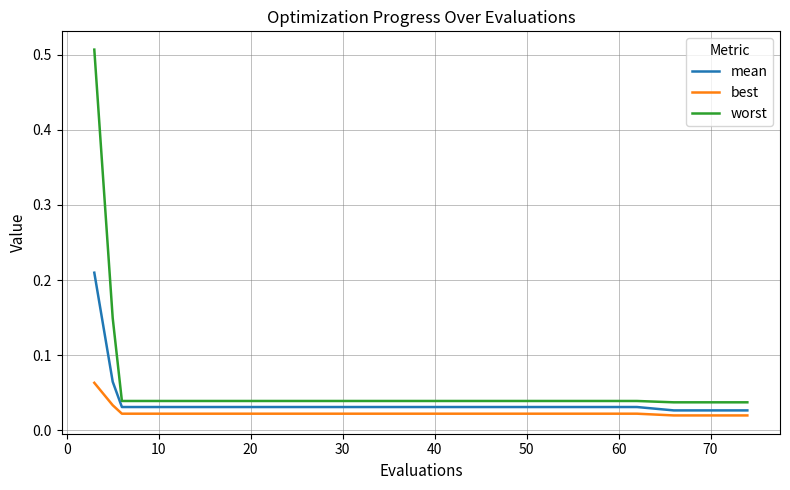

List the series in order of their peak value, lowest first.

best, mean, worst